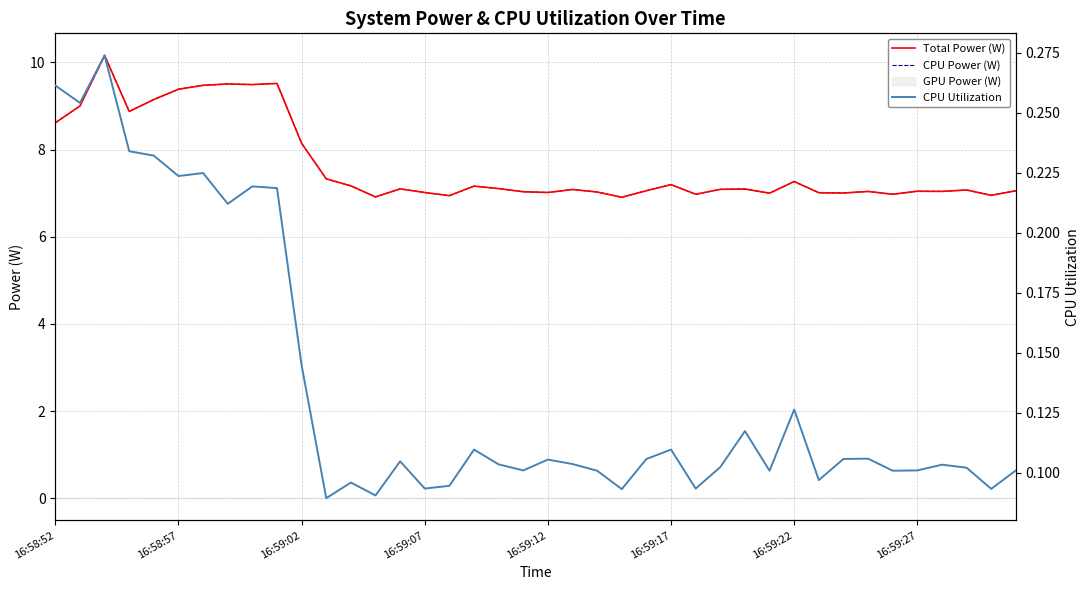

How many interior local peaks does the Total Power (W) series have?

12